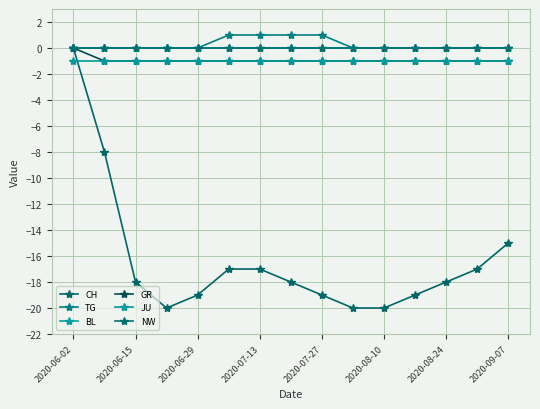

Does the chart have visible grid lines?

Yes